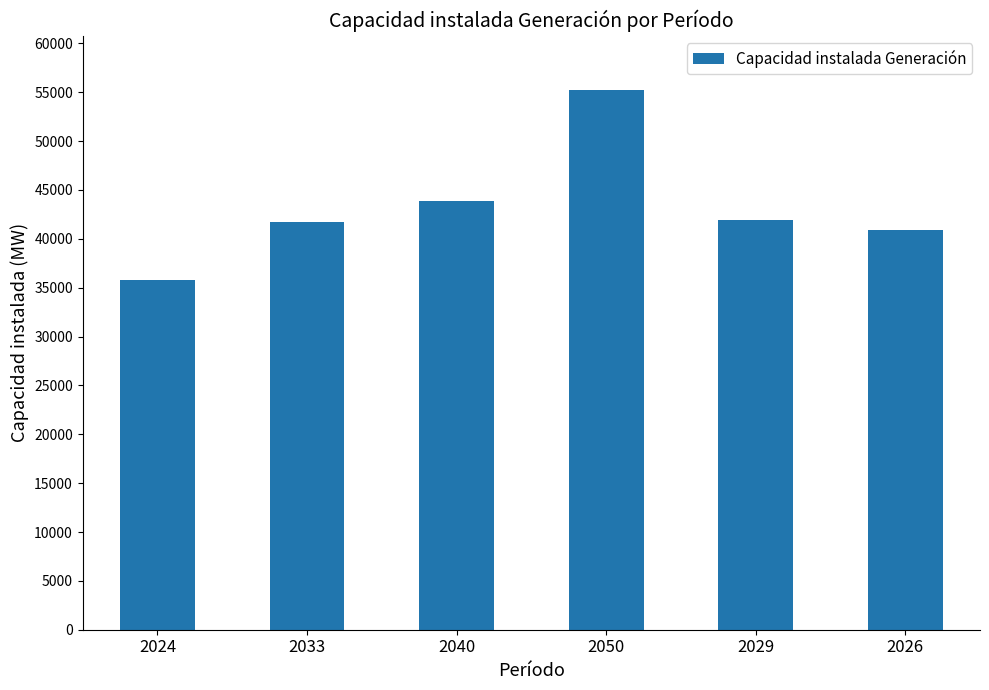

What is the value of the 6th bar from the left?

40932.6